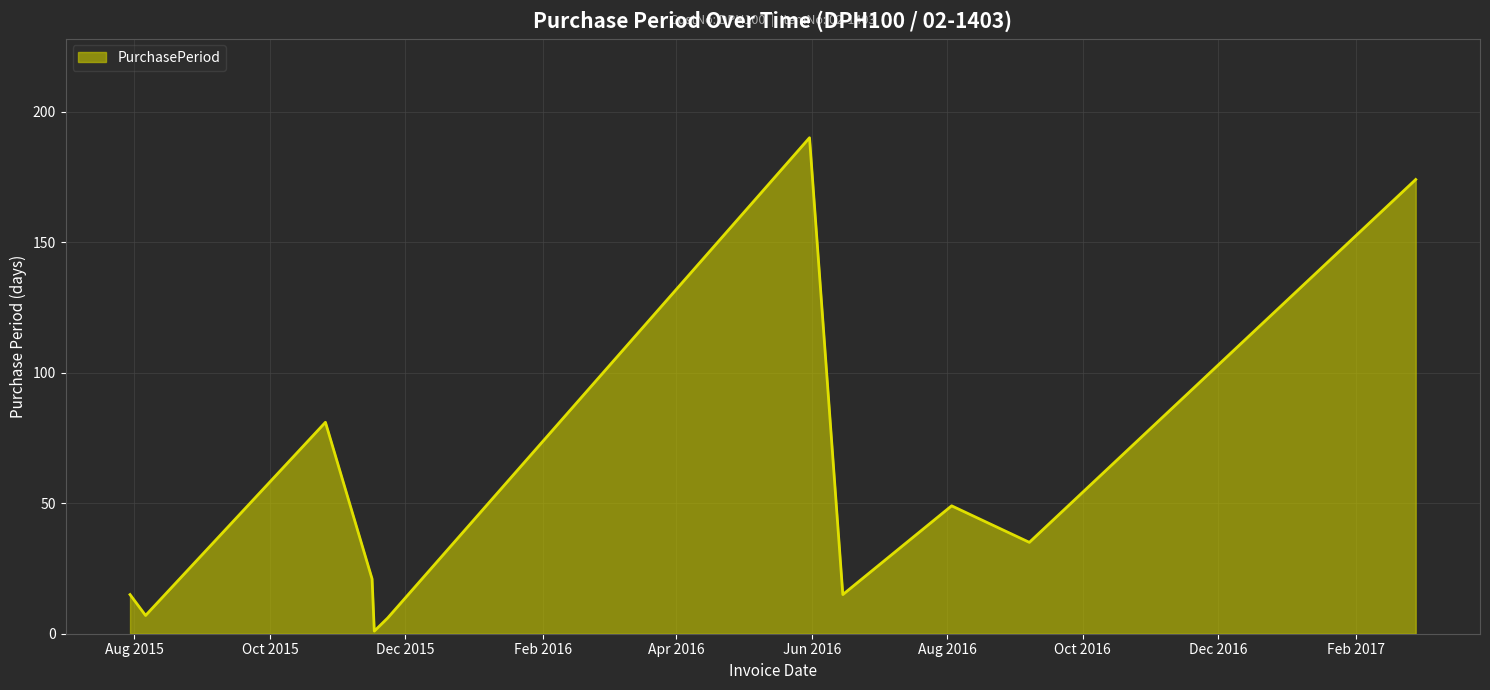

What is the maximum value shown in the chart?

190